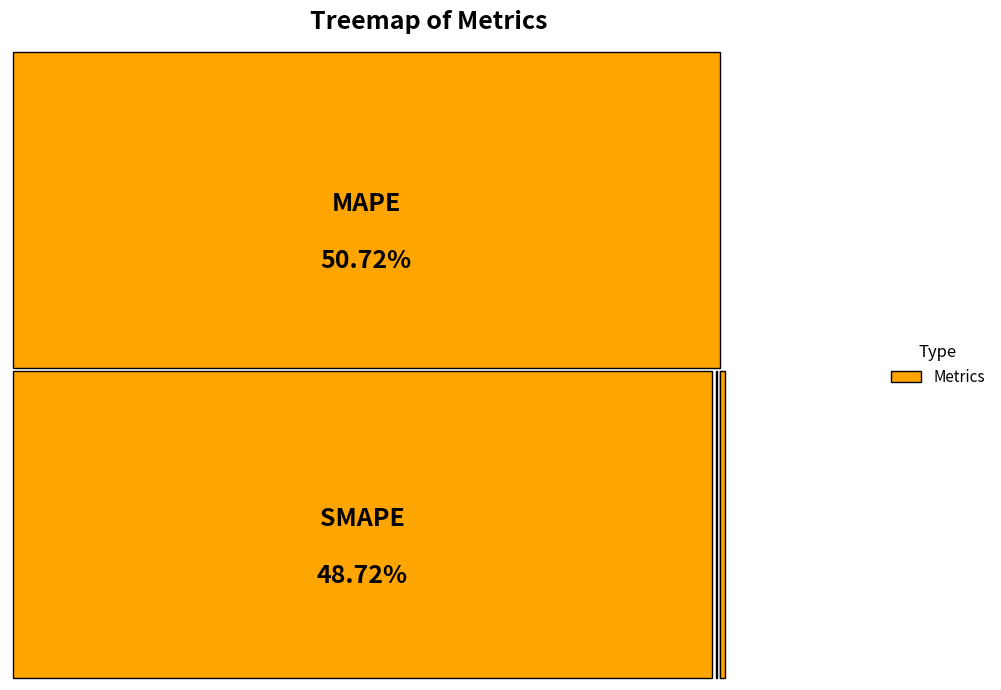

The SMAPE slice represents 49% of the pie. True or false?

True